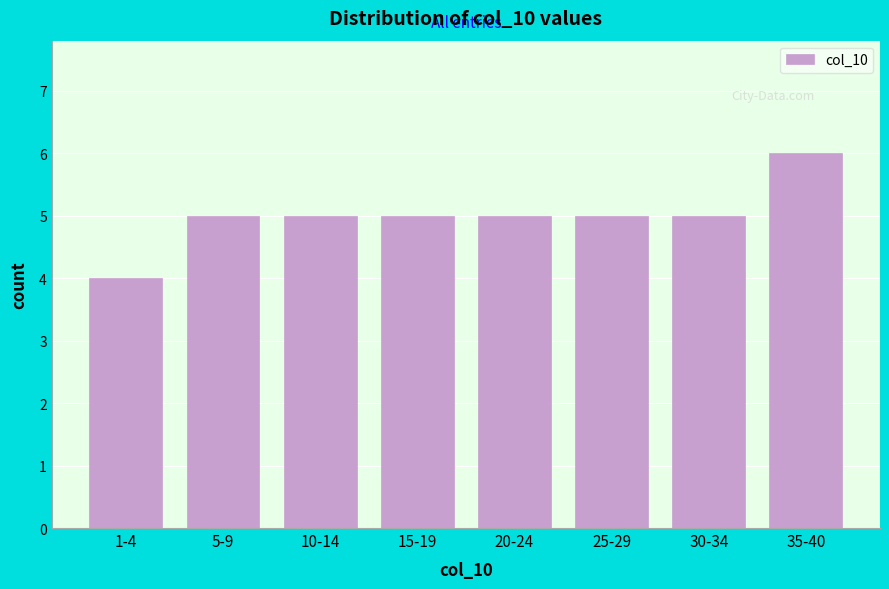

Reading left to right, extract all data points from this chart.

1-4=4	5-9=5	10-14=5	15-19=5	20-24=5	25-29=5	30-34=5	35-40=6